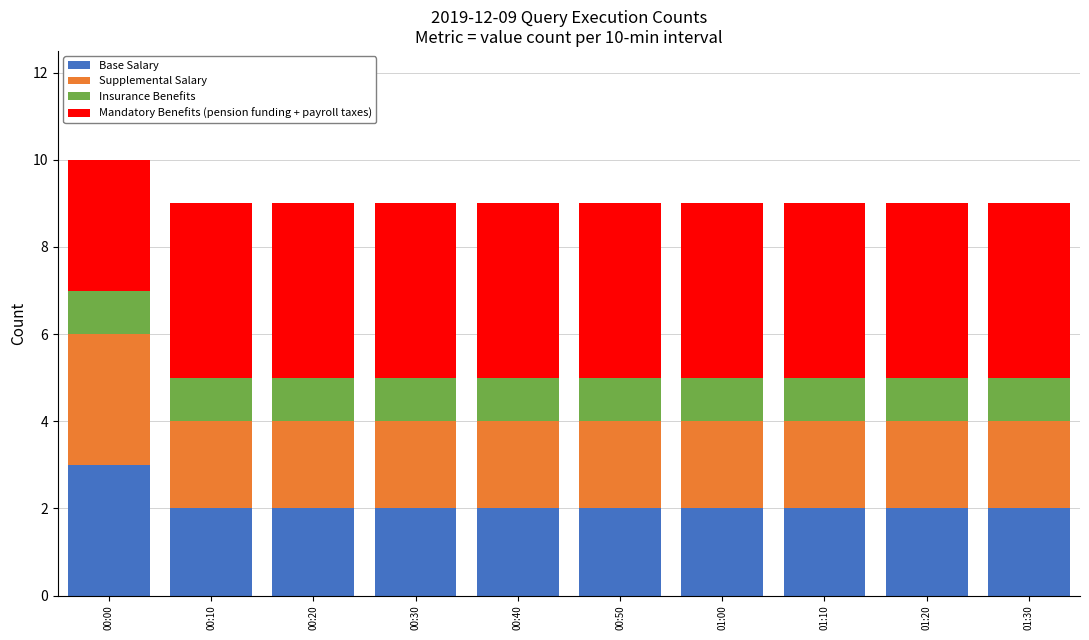

Which category has the highest value in the Base Salary series?

00:00